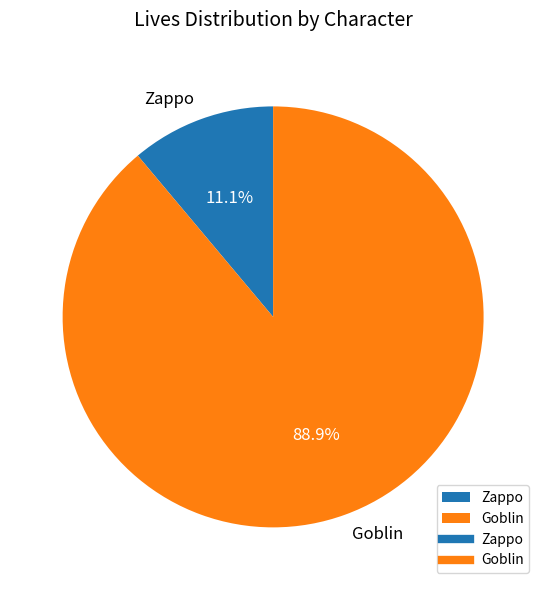

Approximately how many times larger is the value at Zappo compared to Goblin?

0.1